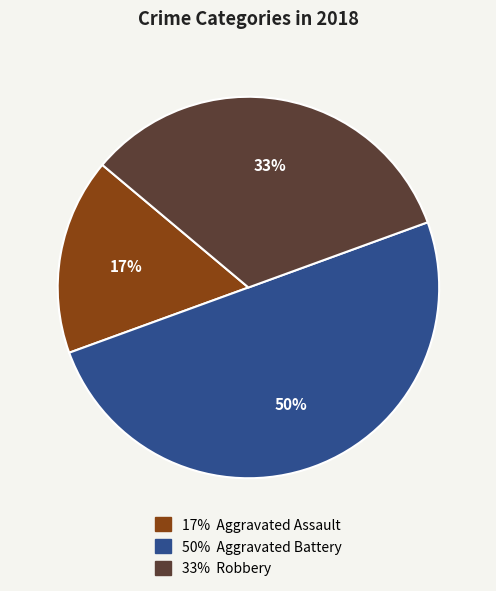

To the nearest percent, what is the difference between the largest and smallest slice percentages?

33%